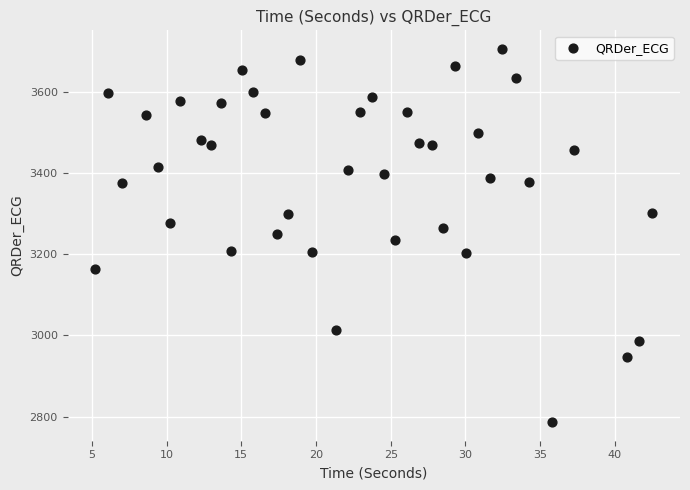

What is the range of Y values (max minus min)?

918.4